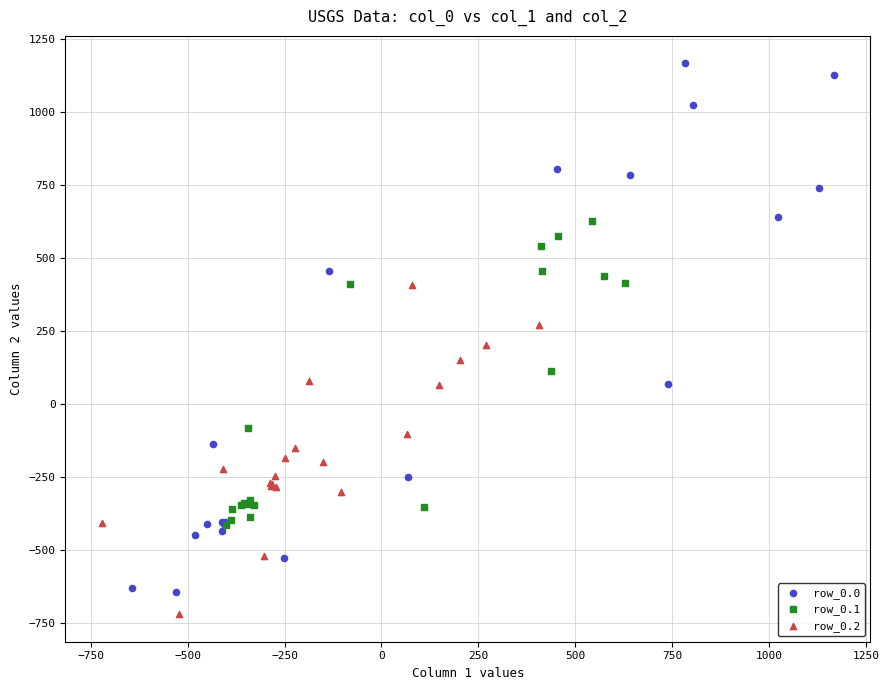

Which series contains the lowest Y value?

row_0.2